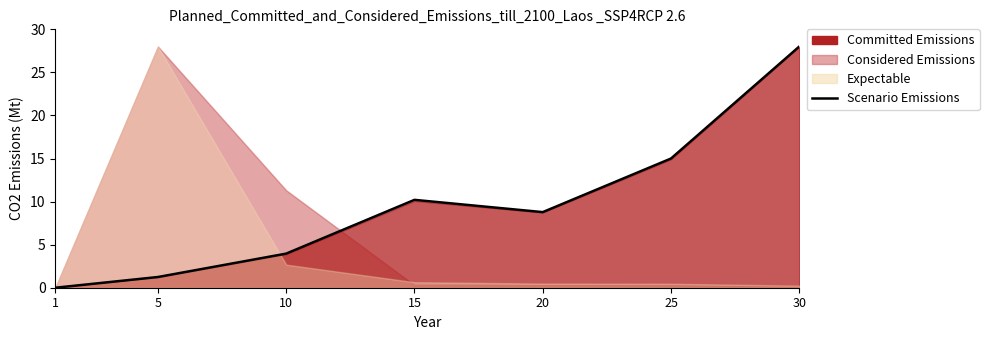

Reading left to right, extract all data points from this chart.

1=0.0	5=1.2	10=4.0	15=10.2	20=8.8	25=15.0	30=28.0